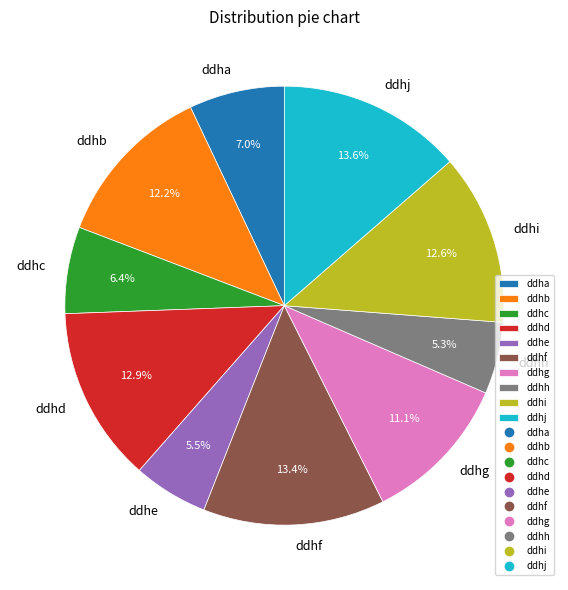

What is the total percentage of ddhe and ddhi?

18.1%